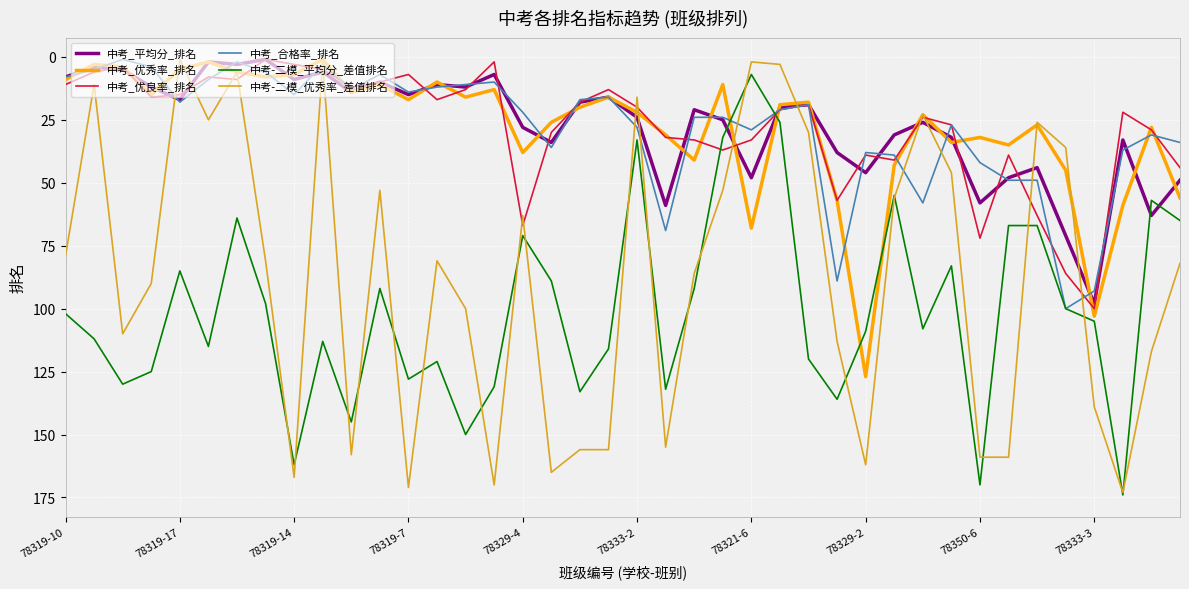

Which series has the widest spread of values?

中考-二模_优秀率_差值排名